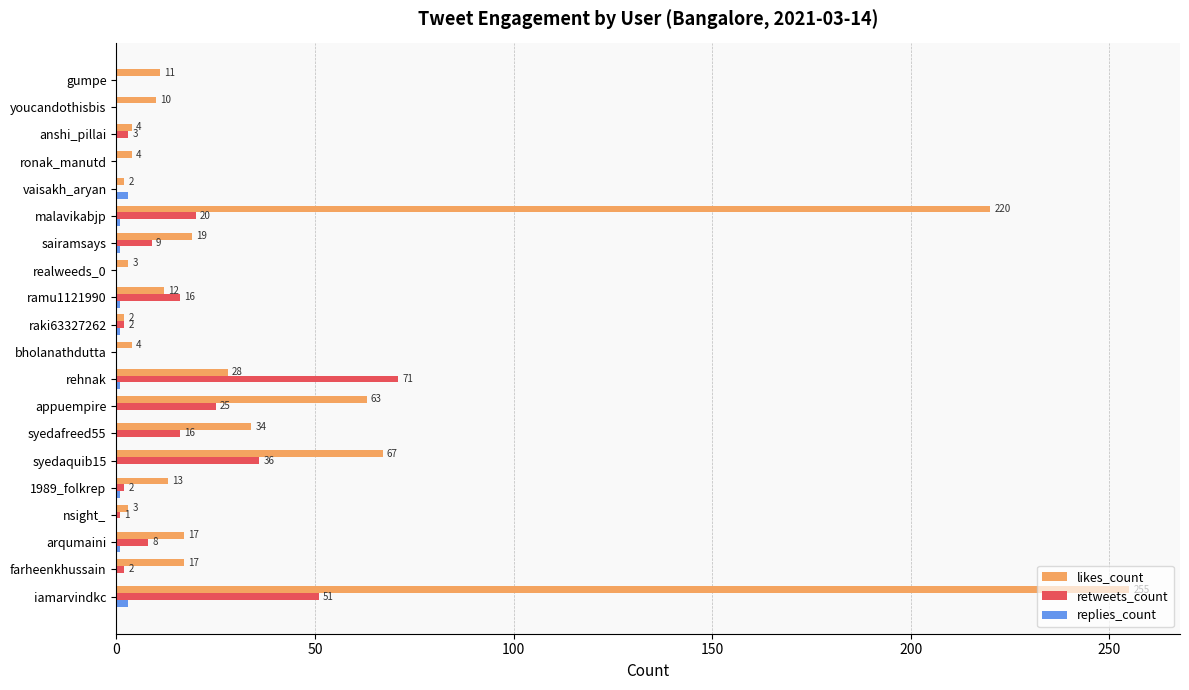

What is the total value across all series at malavikabjp?

241